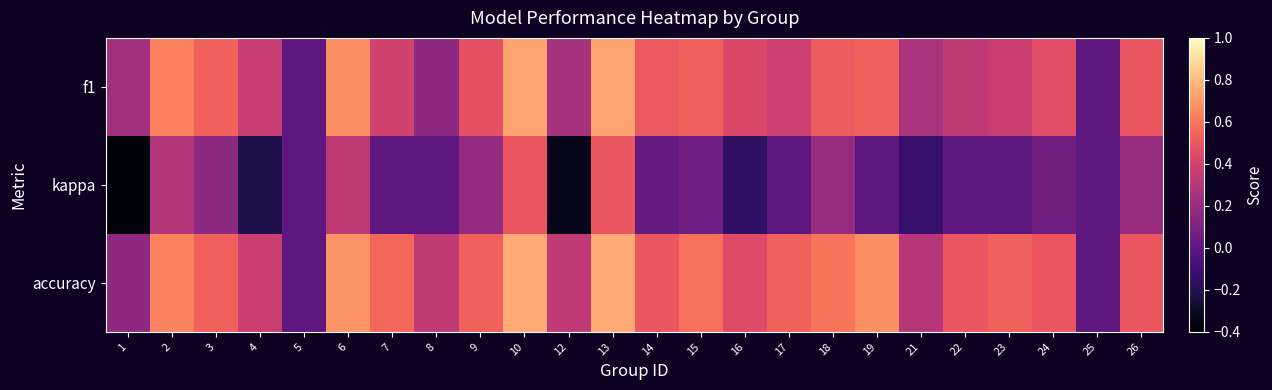

Which category has the highest value across all series?

10